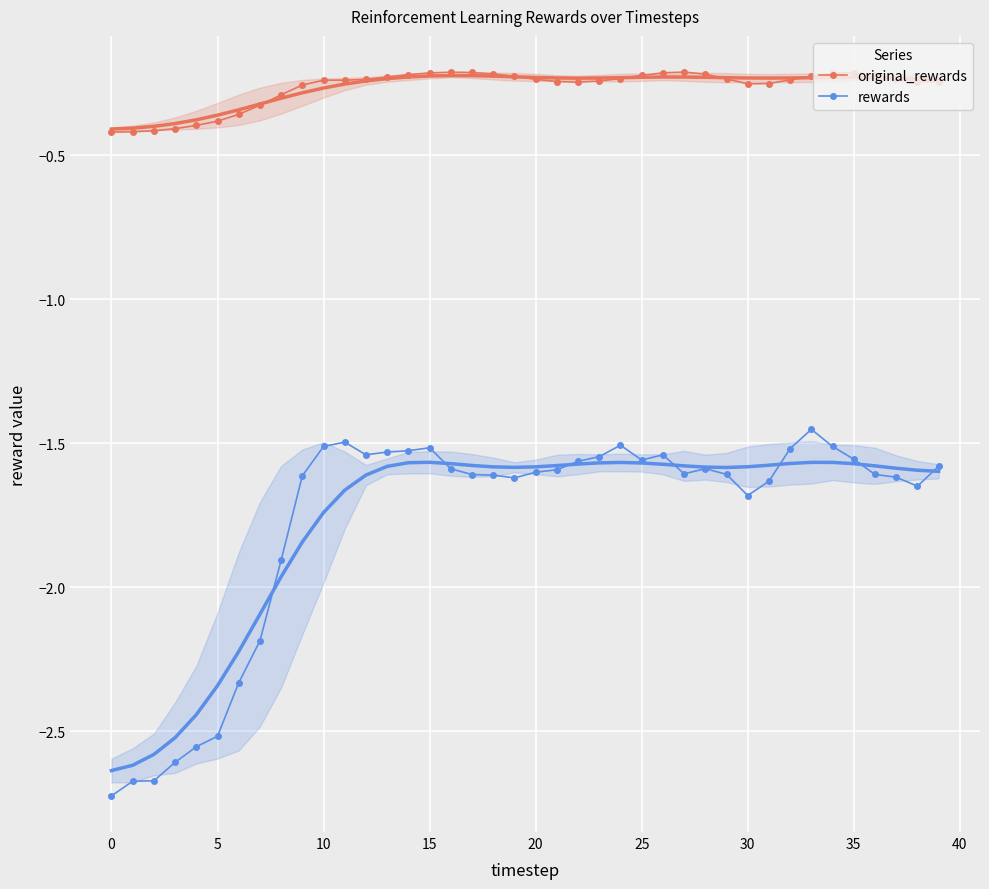

What value does the rewards series have at 37?

-1.6